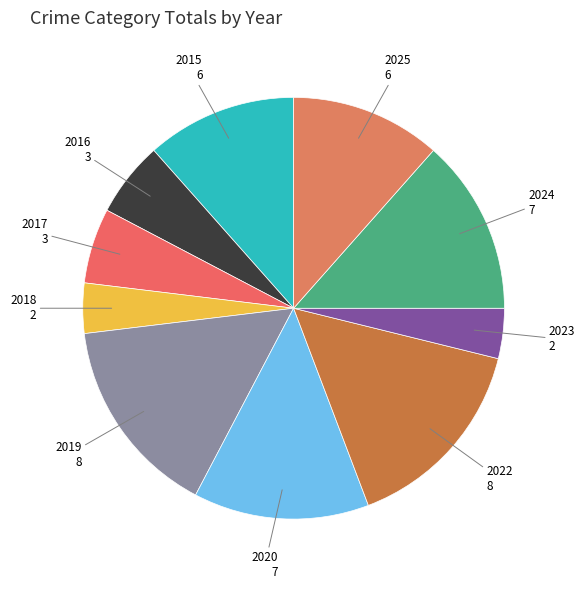

How many segments does this pie chart have?

10